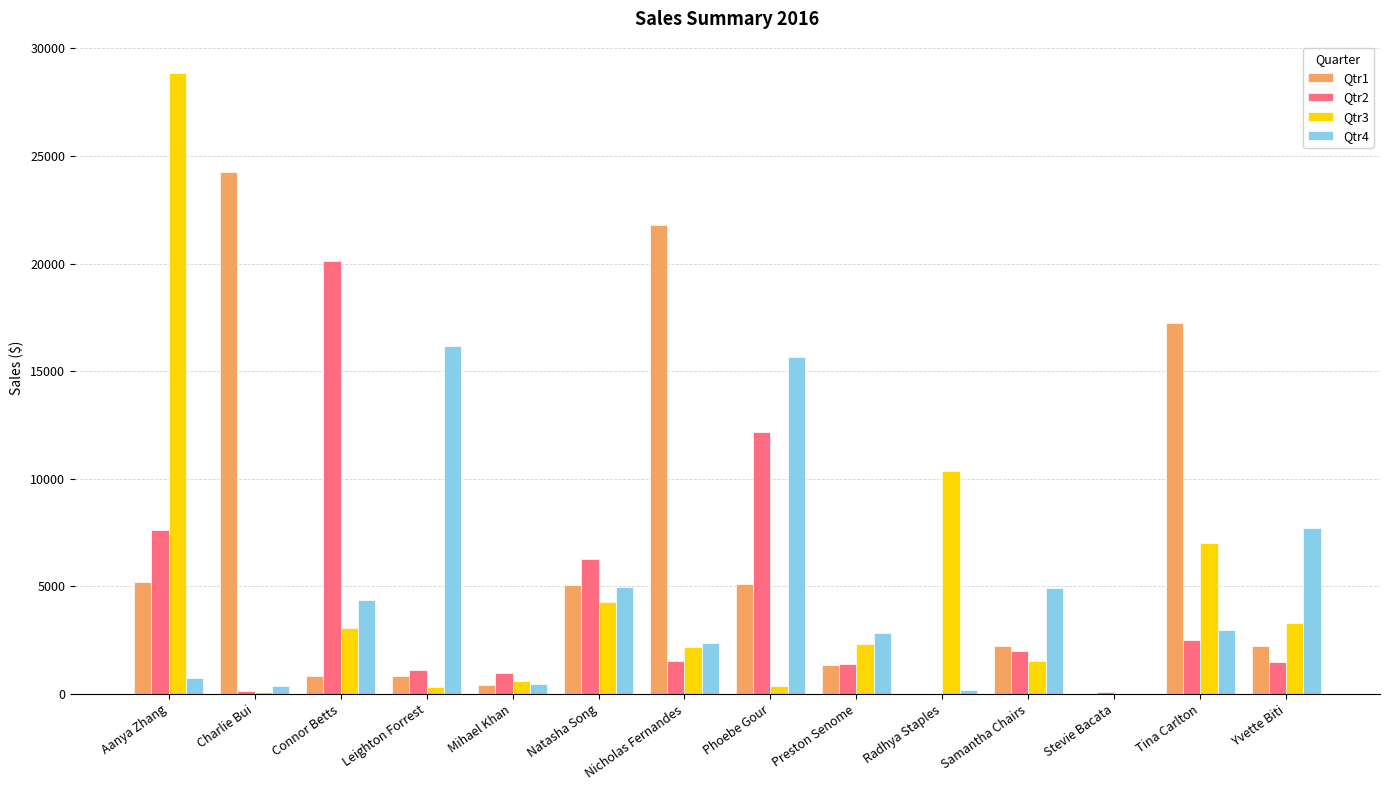

What is the maximum value for Qtr3?

28867.3